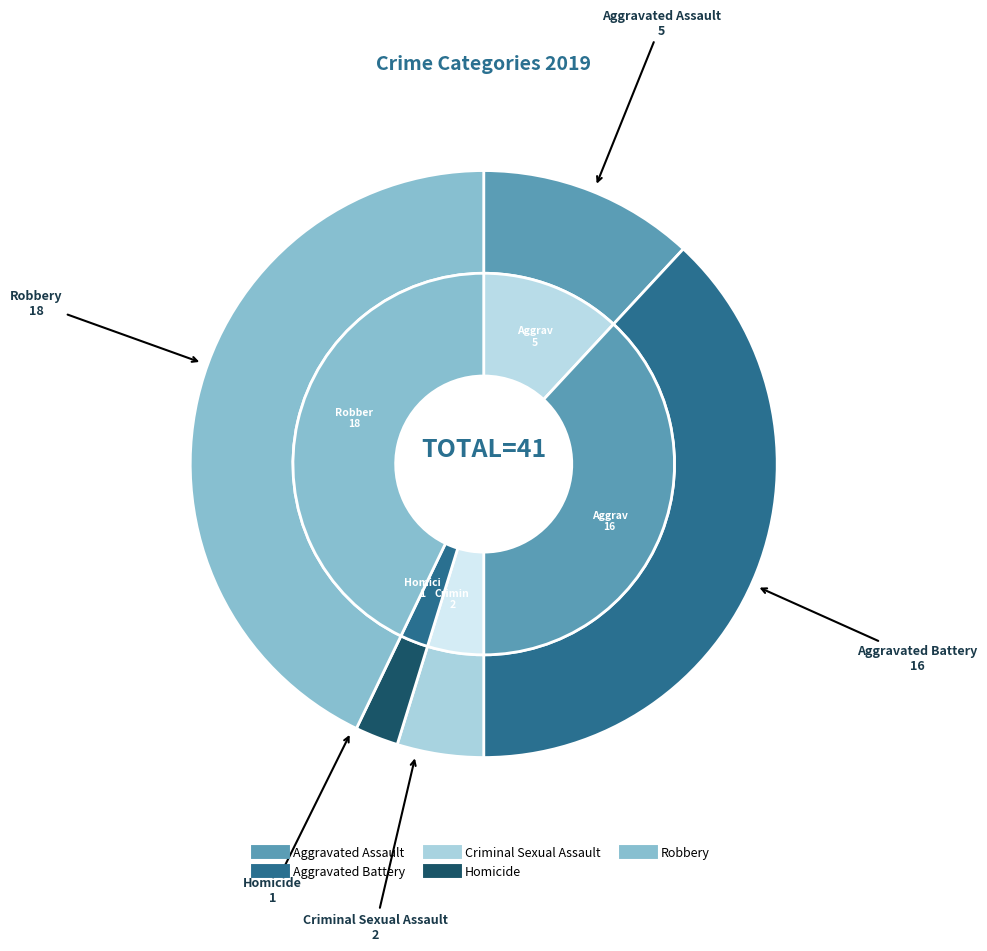

Which category has the biggest portion of the pie?

Robbery